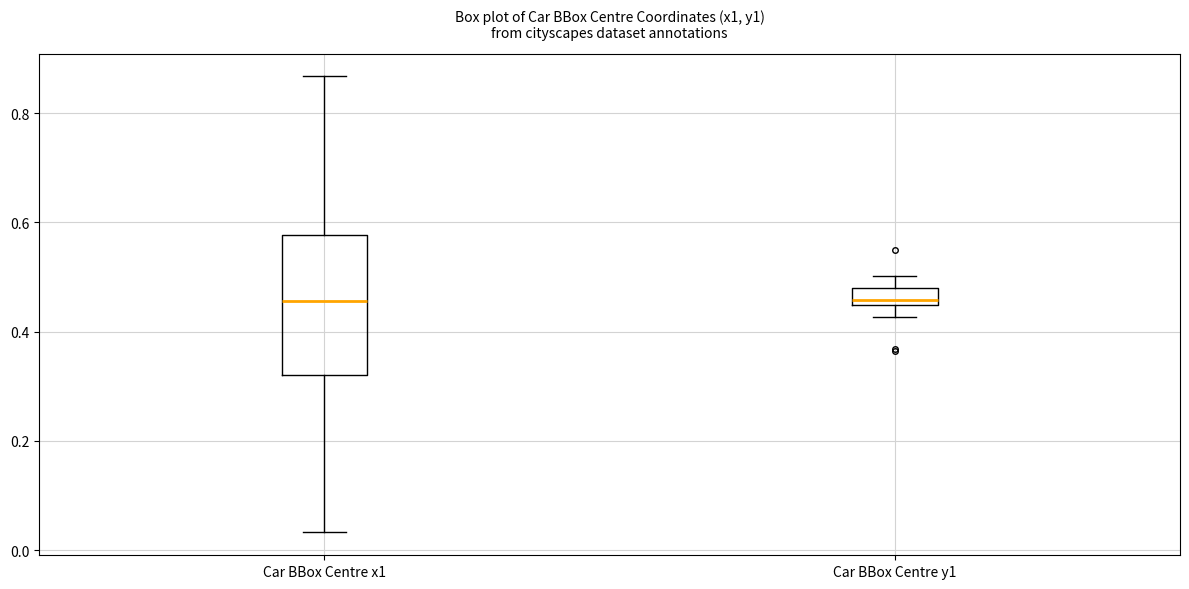

Reading left to right, transcribe this box plot: for each box, give where its median line is, the range the box spans, and where its two whiskers end, as read against the y-axis. The values are not printed on the chart, so give them approximately, as read against the axis.

Car BBox Centre x1: median 0.46, box 0.32 to 0.58, whiskers 0.04 to 0.86
Car BBox Centre y1: median 0.46, box 0.44 to 0.48, whiskers 0.42 to 0.50